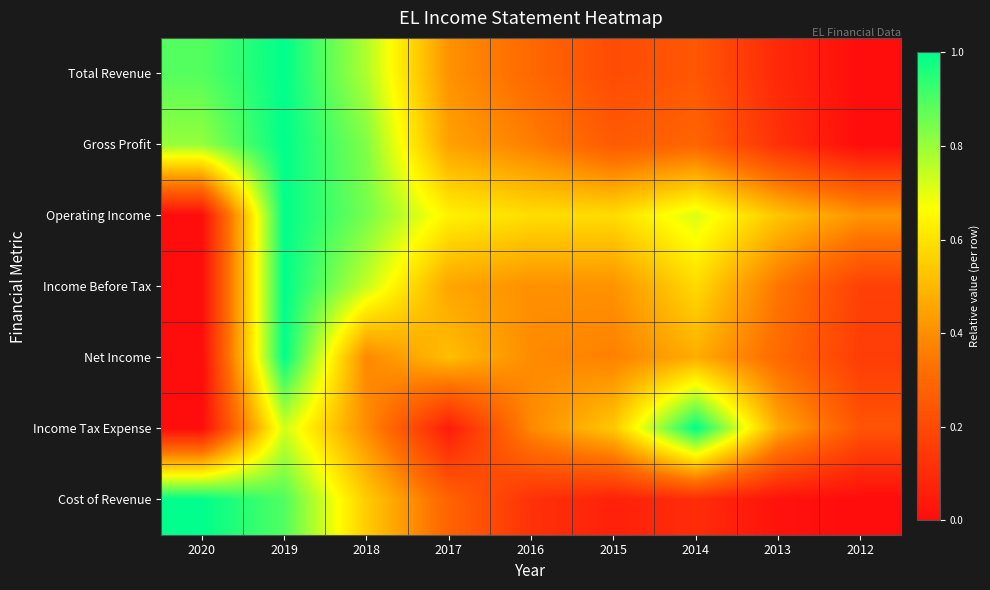

Which series has the widest spread of values?

Total Revenue